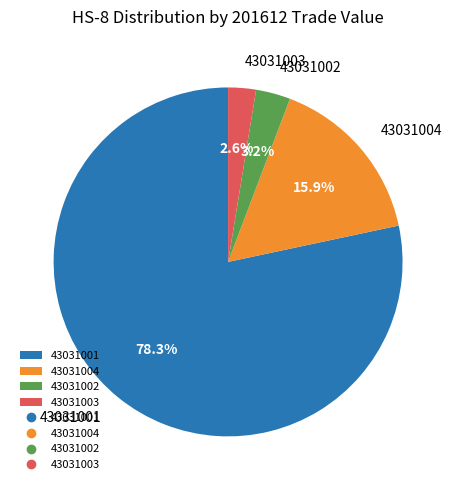

Between 43031004 and 43031001, which is larger?

43031001